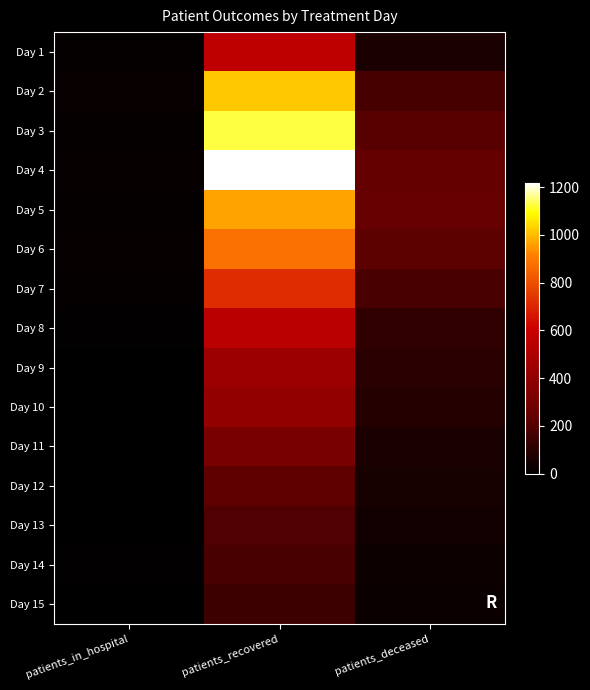

Reading left to right, list all the values displayed in this chart.

Day 1: patients_in_hospital=14	patients_recovered=565	patients_deceased=66
Day 2: patients_in_hospital=23	patients_recovered=1019	patients_deceased=171
Day 3: patients_in_hospital=13	patients_recovered=1125	patients_deceased=212
Day 4: patients_in_hospital=18	patients_recovered=1219	patients_deceased=242
Day 5: patients_in_hospital=12	patients_recovered=964	patients_deceased=249
Day 6: patients_in_hospital=19	patients_recovered=878	patients_deceased=222
Day 7: patients_in_hospital=14	patients_recovered=717	patients_deceased=180
Day 8: patients_in_hospital=8	patients_recovered=545	patients_deceased=117
Day 9: patients_in_hospital=3	patients_recovered=442	patients_deceased=104
Day 10: patients_in_hospital=2	patients_recovered=406	patients_deceased=86
Day 11: patients_in_hospital=3	patients_recovered=312	patients_deceased=62
Day 12: patients_in_hospital=0	patients_recovered=224	patients_deceased=53
Day 13: patients_in_hospital=2	patients_recovered=195	patients_deceased=46
Day 14: patients_in_hospital=6	patients_recovered=174	patients_deceased=32
Day 15: patients_in_hospital=3	patients_recovered=145	patients_deceased=26